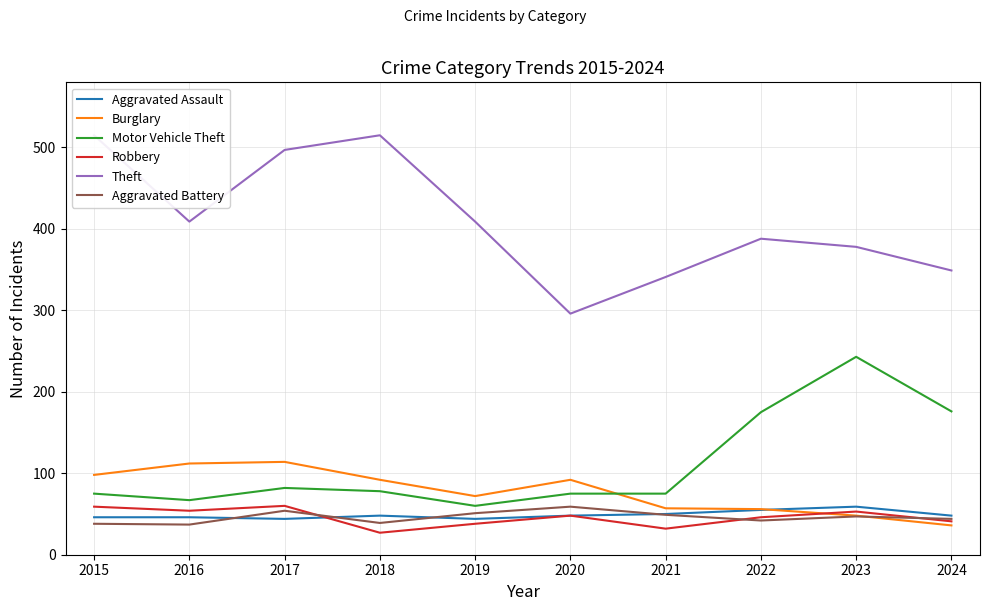

Is this an area chart (filled region under the line)?

No